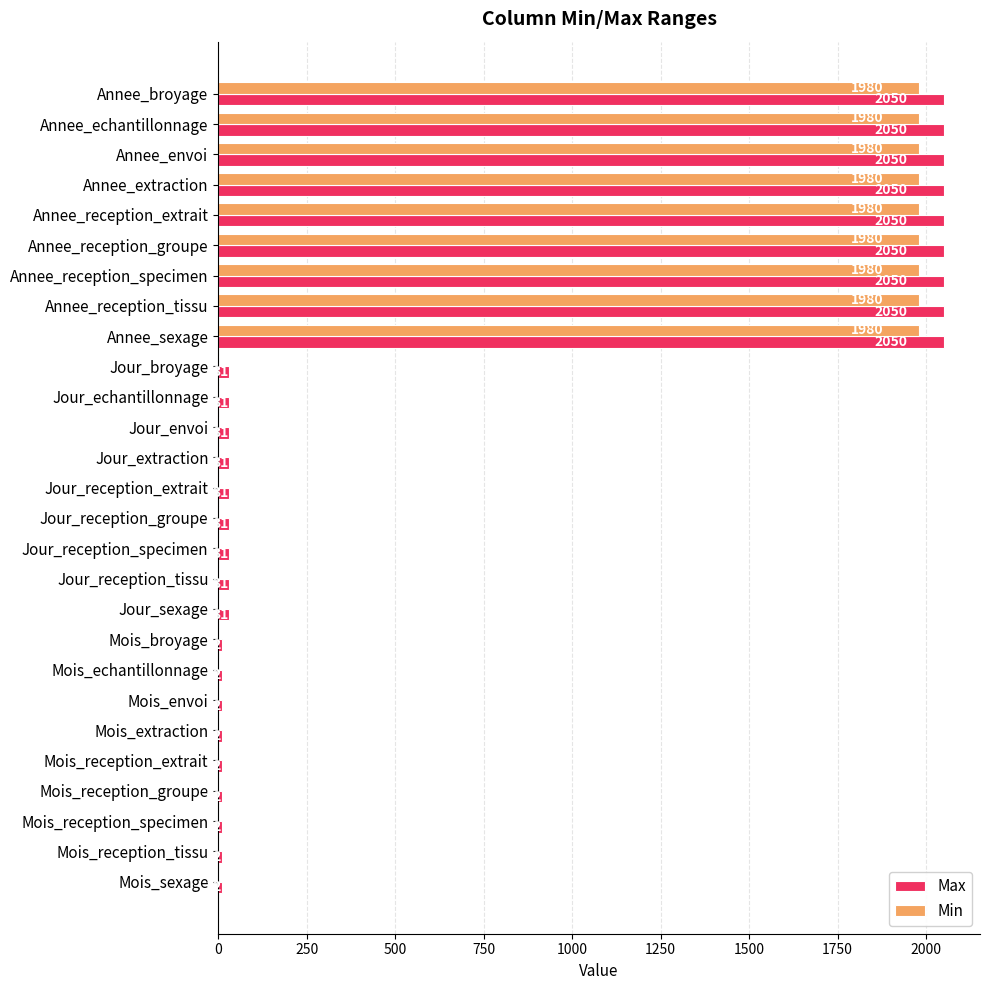

The value of Max at Annee_extraction is 2050. True or false?

True